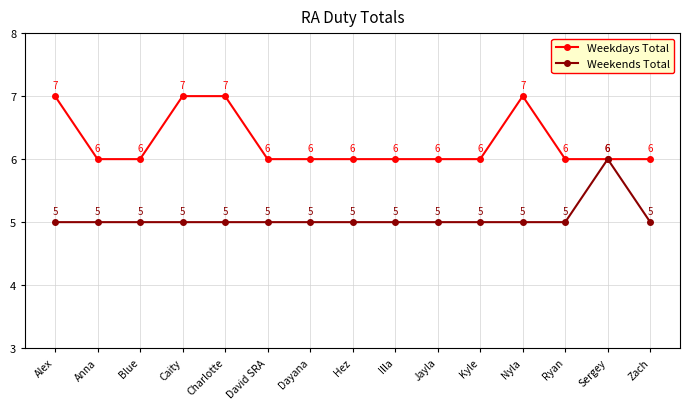

What value does the Weekdays Total series have at Nyla?

7